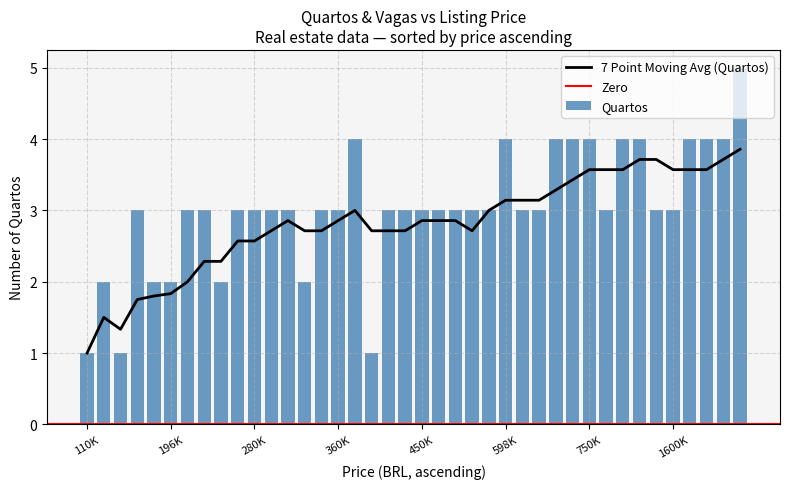

What is the sum of all selection1_quartos values?

121